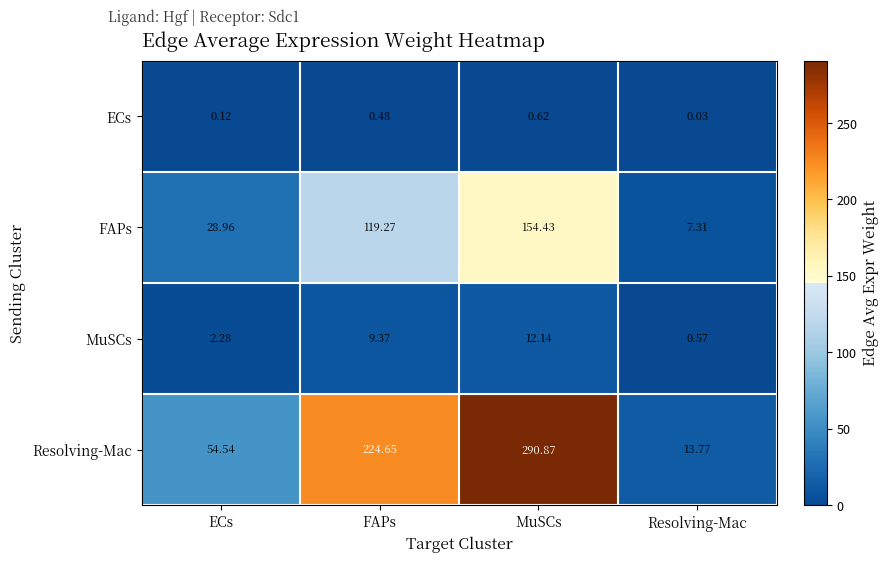

Between FAPs and MuSCs, which series saw the biggest shift?

Resolving-Mac